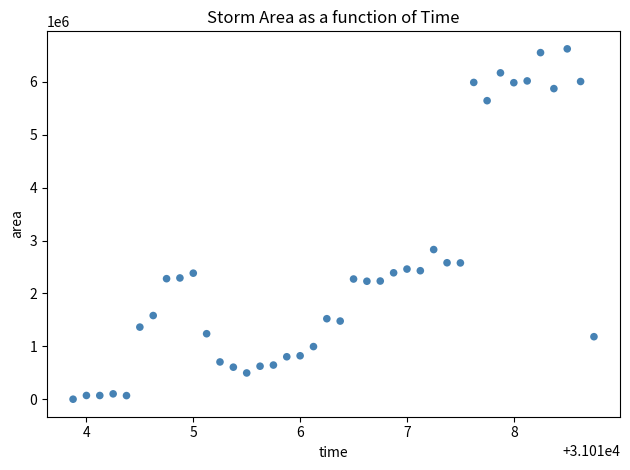

What is the range of Y values (max minus min)?

6624375